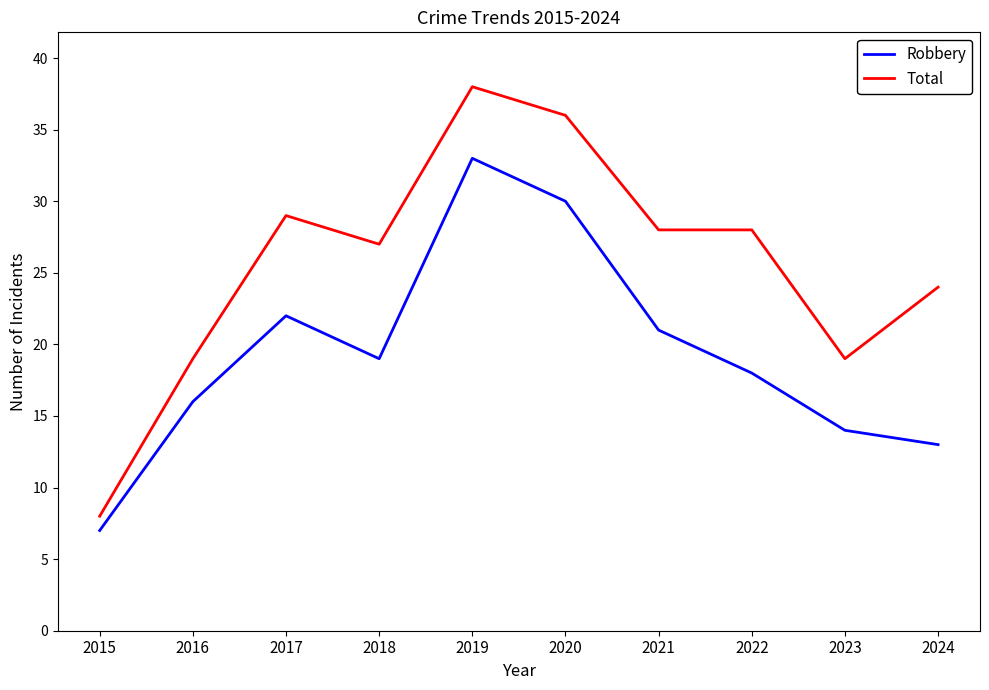

Between 2015 and 2020, which series saw the biggest shift?

Total